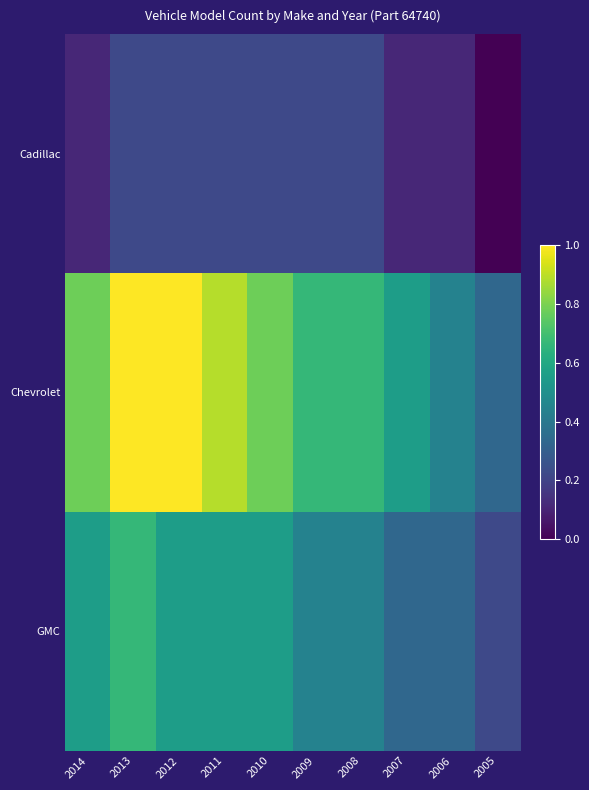

Reading left to right, transcribe all the data shown in this chart.

Cadillac: 2014=0.1	2013=0.2	2012=0.2	2011=0.2	2010=0.2	2009=0.2	2008=0.2	2007=0.1	2006=0.1	2005=0.0
Chevrolet: 2014=0.8	2013=1.0	2012=1.0	2011=0.9	2010=0.8	2009=0.7	2008=0.7	2007=0.6	2006=0.4	2005=0.3
GMC: 2014=0.6	2013=0.7	2012=0.6	2011=0.6	2010=0.6	2009=0.4	2008=0.4	2007=0.3	2006=0.3	2005=0.2